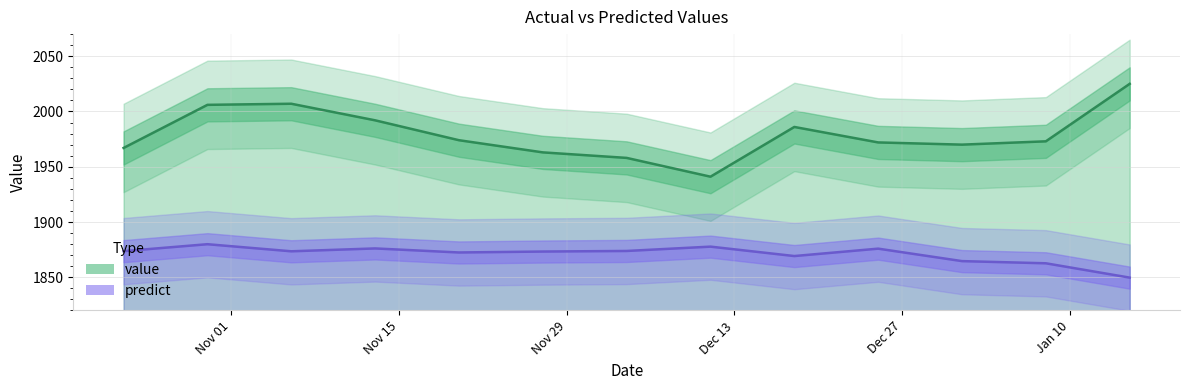

Reading right to left, list all the values displayed in this chart.

value: 2017-01-15=2025.0	2017-01-08=1973.0	2017-01-01=1970.0	2016-12-25=1972.0	2016-12-18=1986.0	2016-12-11=1941.0	2016-12-04=1958.0	2016-11-27=1963.0	2016-11-20=1974.0	2016-11-13=1992.0	2016-11-06=2007.0	2016-10-30=2006.0	2016-10-23=1967.0
predict: 2017-01-15=1849.7	2017-01-08=1862.6	2017-01-01=1864.6	2016-12-25=1875.9	2016-12-18=1869.2	2016-12-11=1877.7	2016-12-04=1873.8	2016-11-27=1873.3	2016-11-20=1872.4	2016-11-13=1876.1	2016-11-06=1873.5	2016-10-30=1879.9	2016-10-23=1873.6